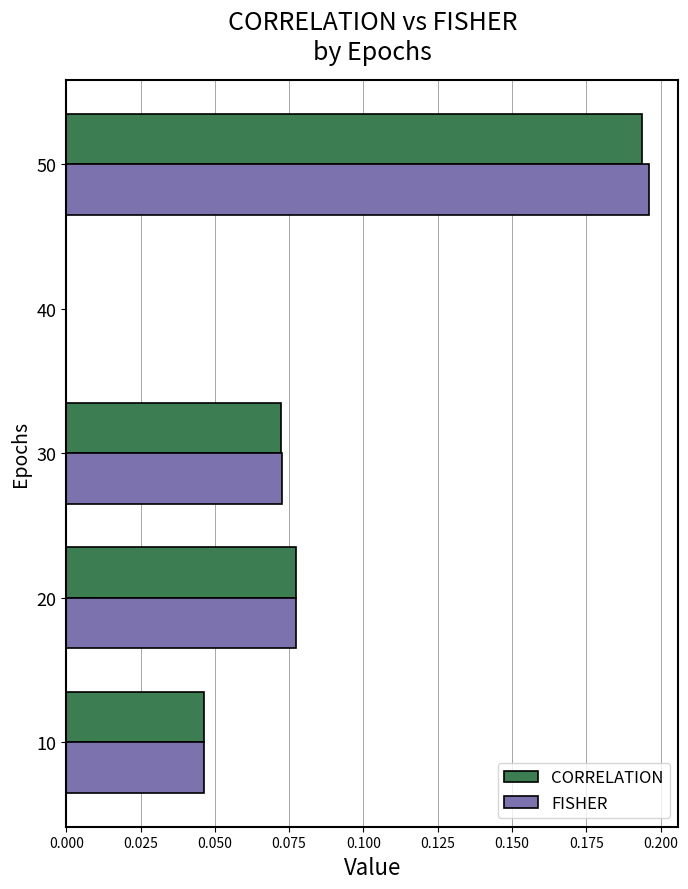

Between 20 and 50, which series saw the biggest shift?

FISHER